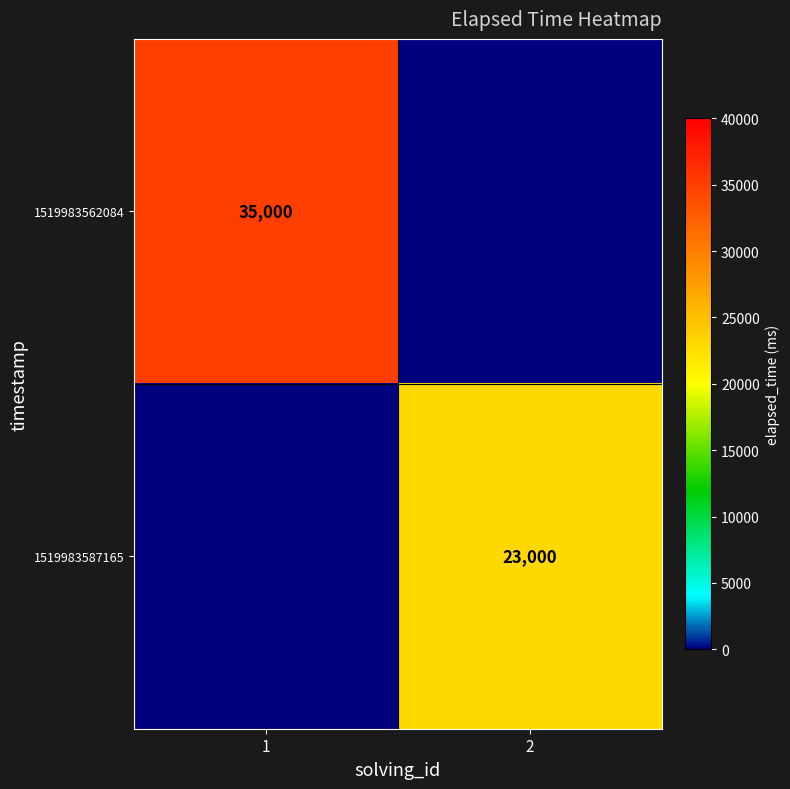

The 1519983587165 series shows 23000 at 2. True or false?

True